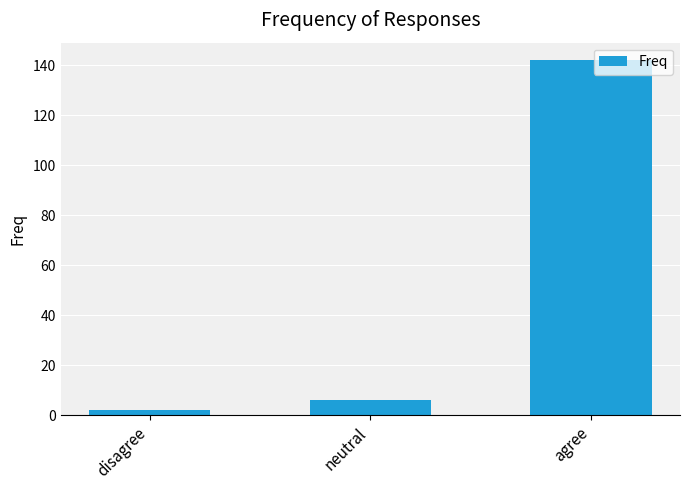

The chart shows a value of 204 at agree. True or false?

False